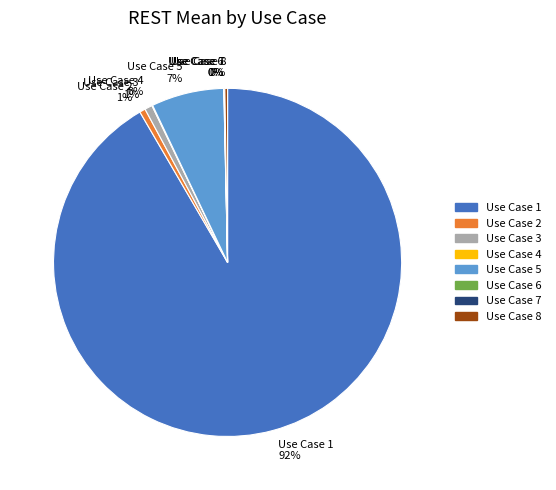

Is Use Case 1 the majority of the pie?

Yes